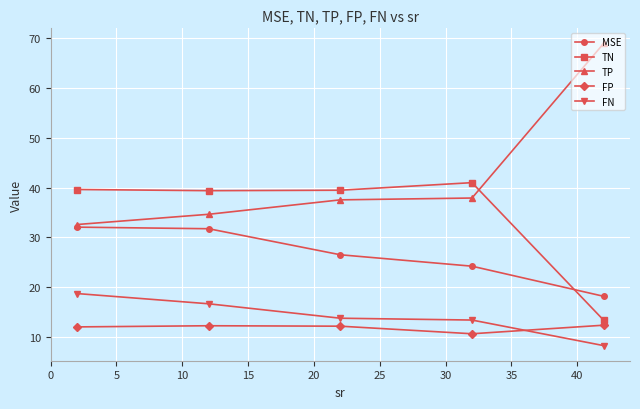

At how many categories does at least one series exceed 16?

5